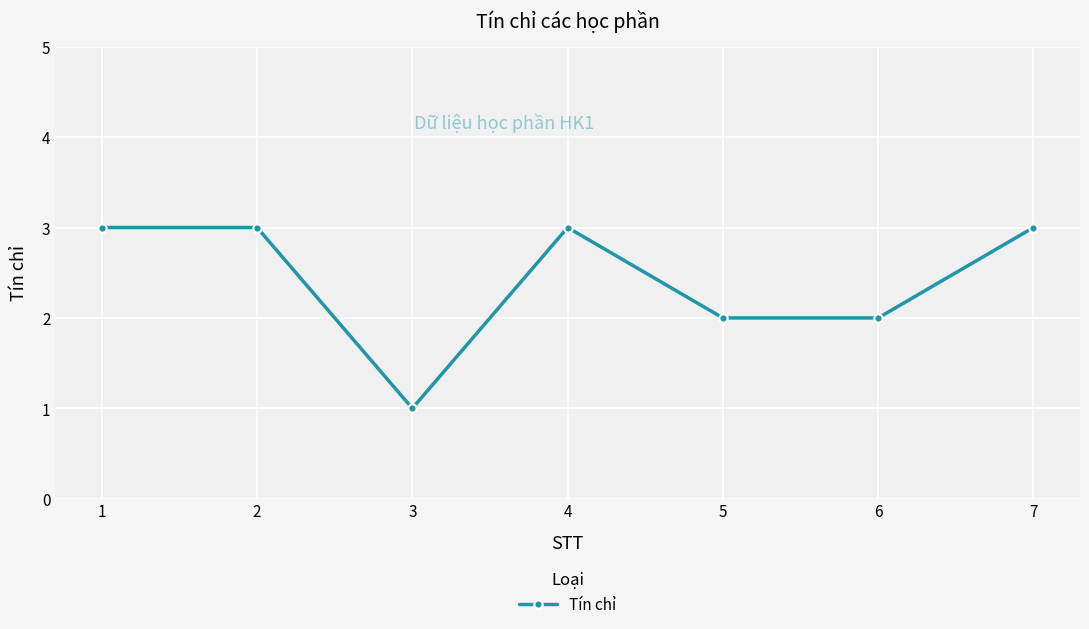

What is the sum of the values at 2 and 6?

5